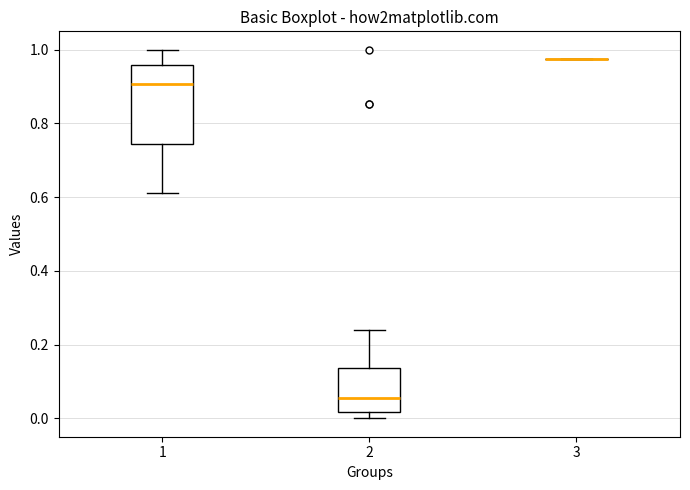

Comparing the boxes themselves (not the whiskers), which one is the tallest?

1